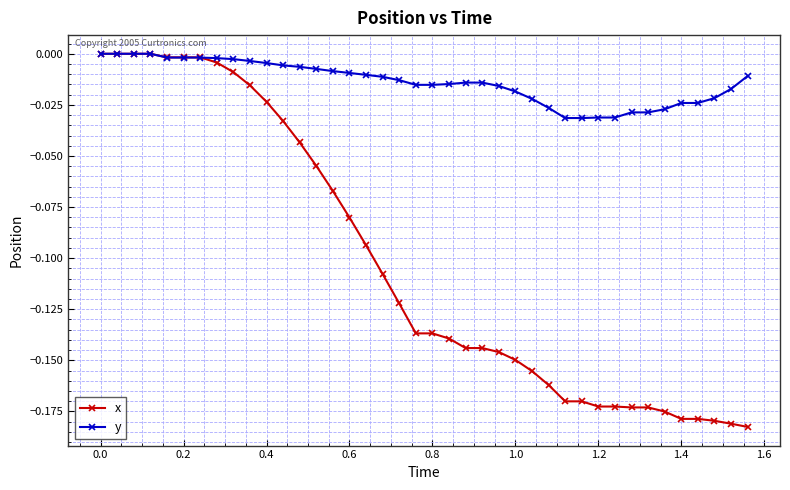

Rank the series by their average value, from lowest to highest.

x, y